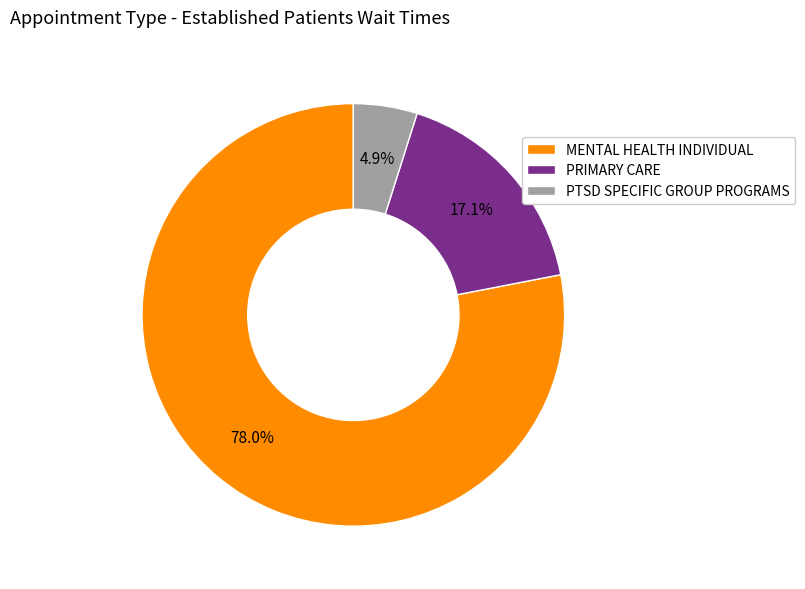

Between MENTAL HEALTH INDIVIDUAL and PTSD SPECIFIC GROUP PROGRAMS, which is larger?

MENTAL HEALTH INDIVIDUAL